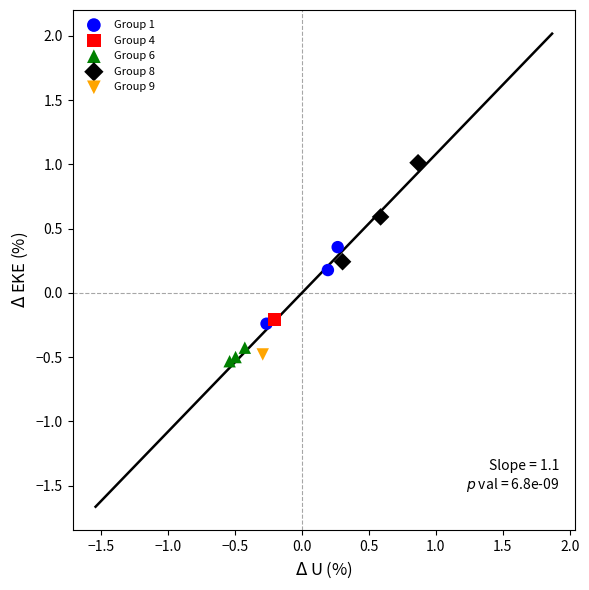

What are all the series names shown in the legend?

Group 1, Group 4, Group 6, Group 8, Group 9